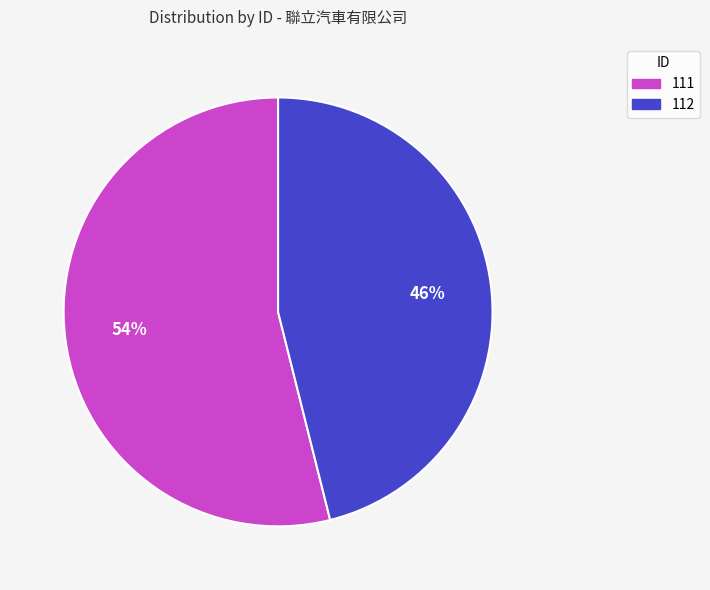

Is it true that 111 is 54% of the pie?

True